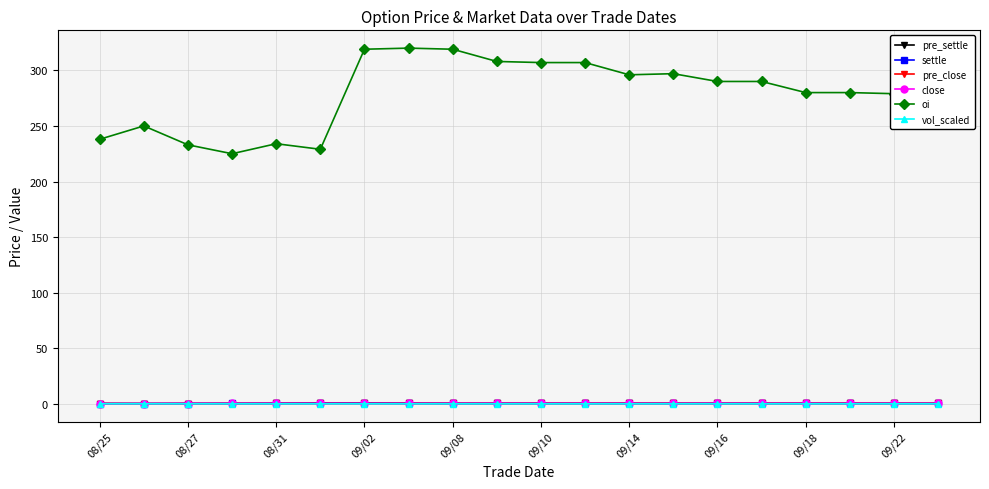

What is the value of the pre_settle point at the 15th from the left?

0.3